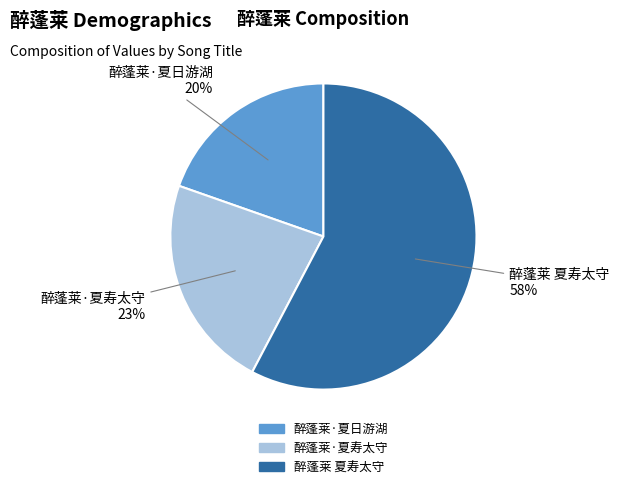

The 醉蓬莱 夏寿太守 slice represents 58% of the pie. True or false?

True